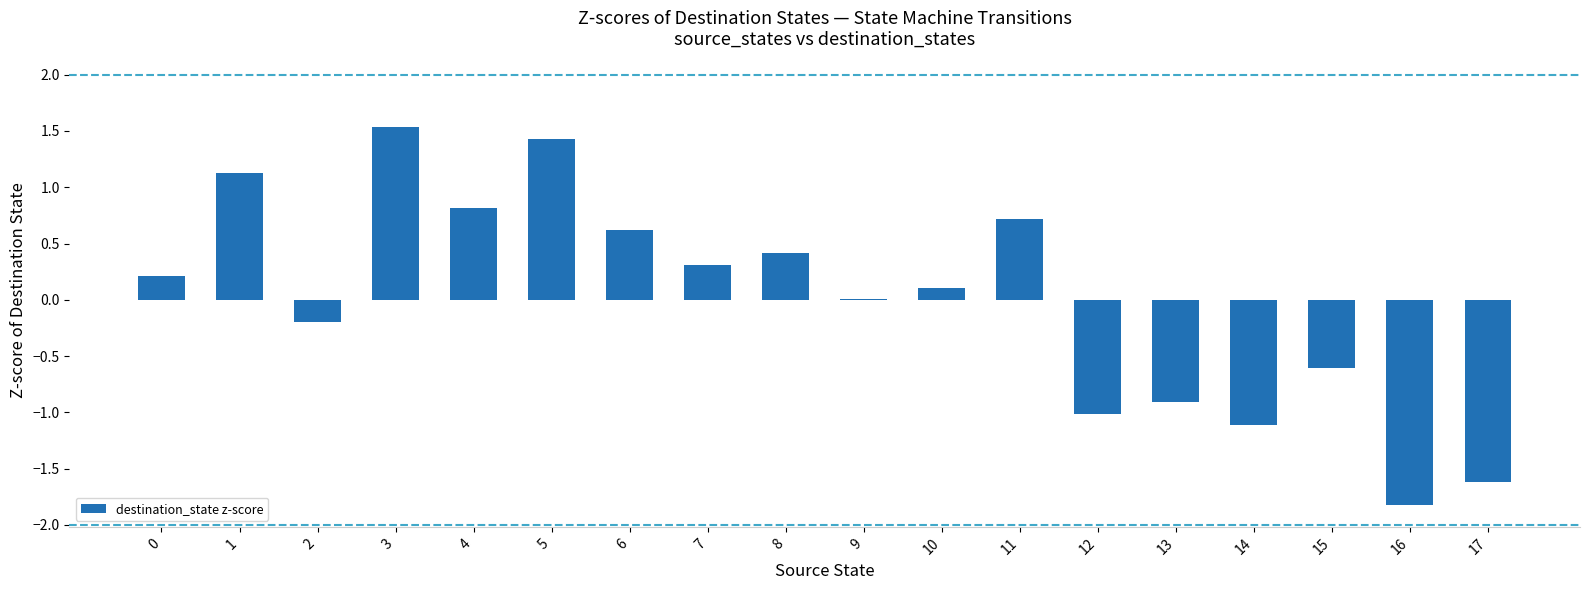

What is the change in value from 7 to 17?

-1.9